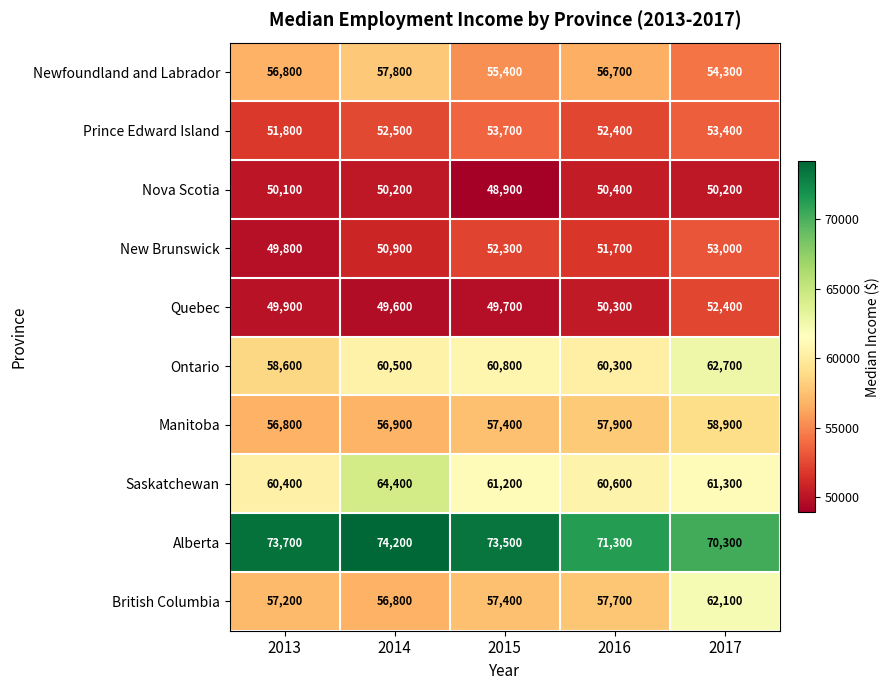

Which series has the widest spread of values?

British Columbia